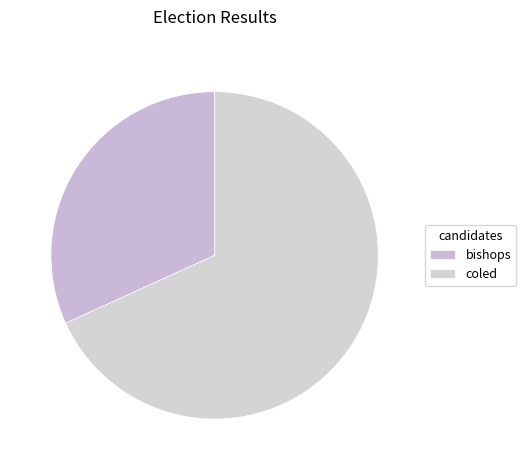

Count the number of slices in the pie.

2